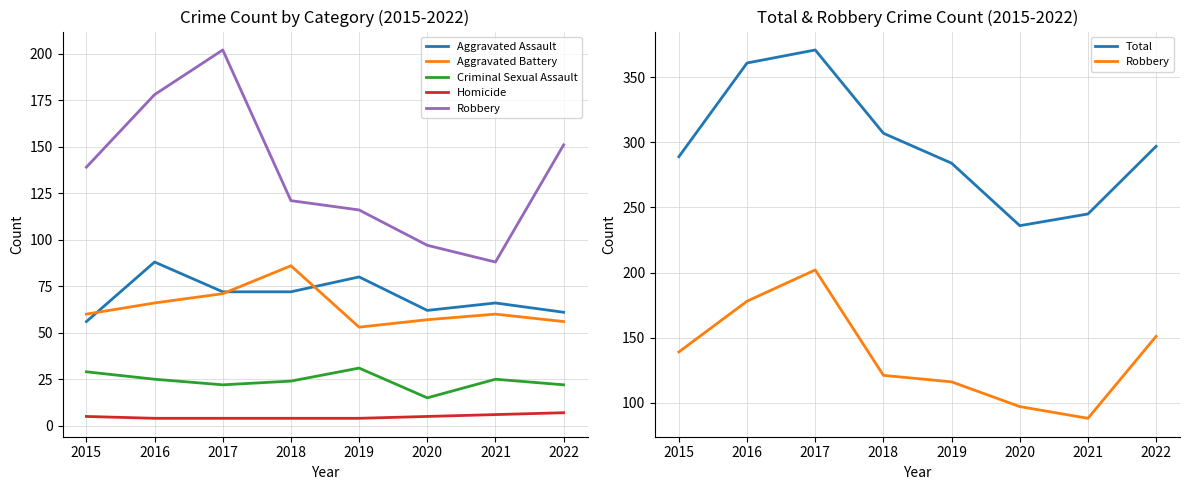

The Homicide series shows 4 at 2017. True or false?

True